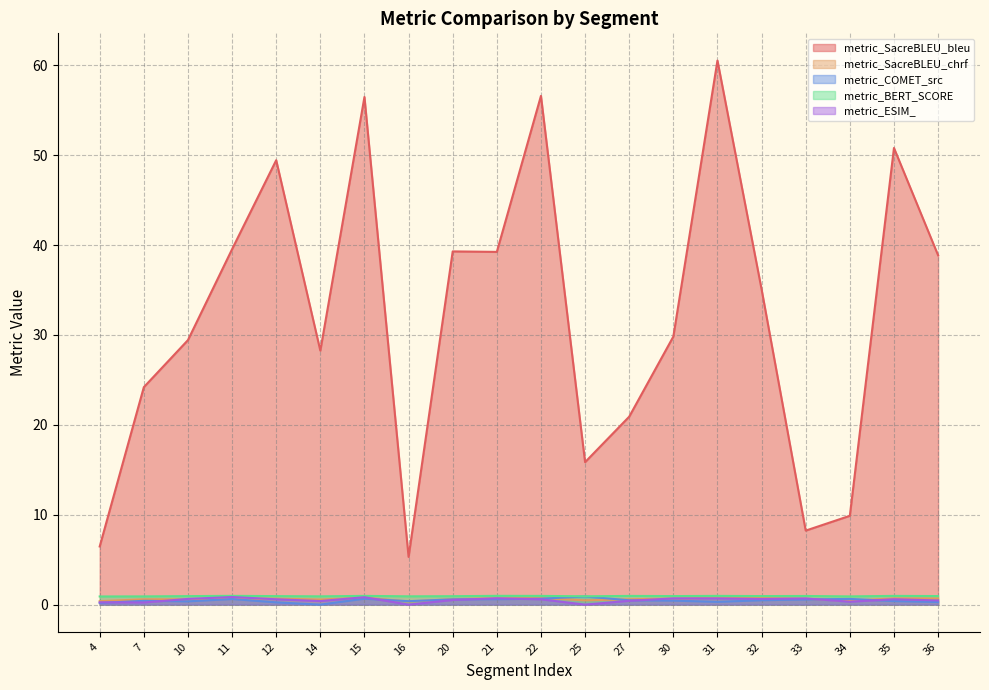

At which label does metric_COMET_src reach its peak?

25